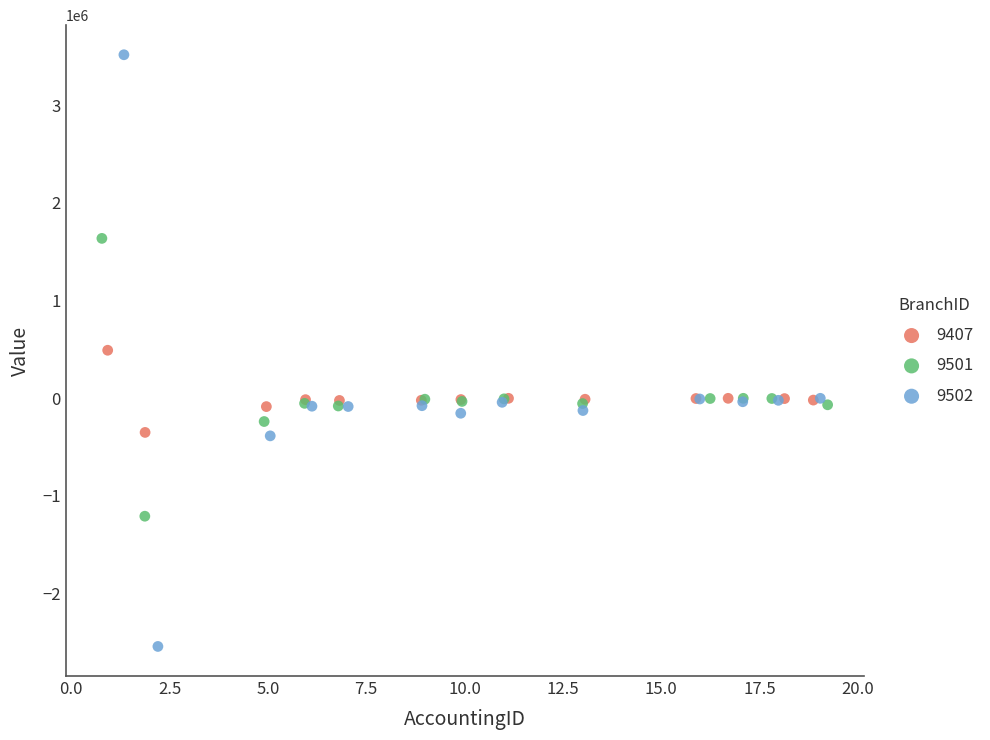

What are all the series names shown in the legend?

9407, 9501, 9502